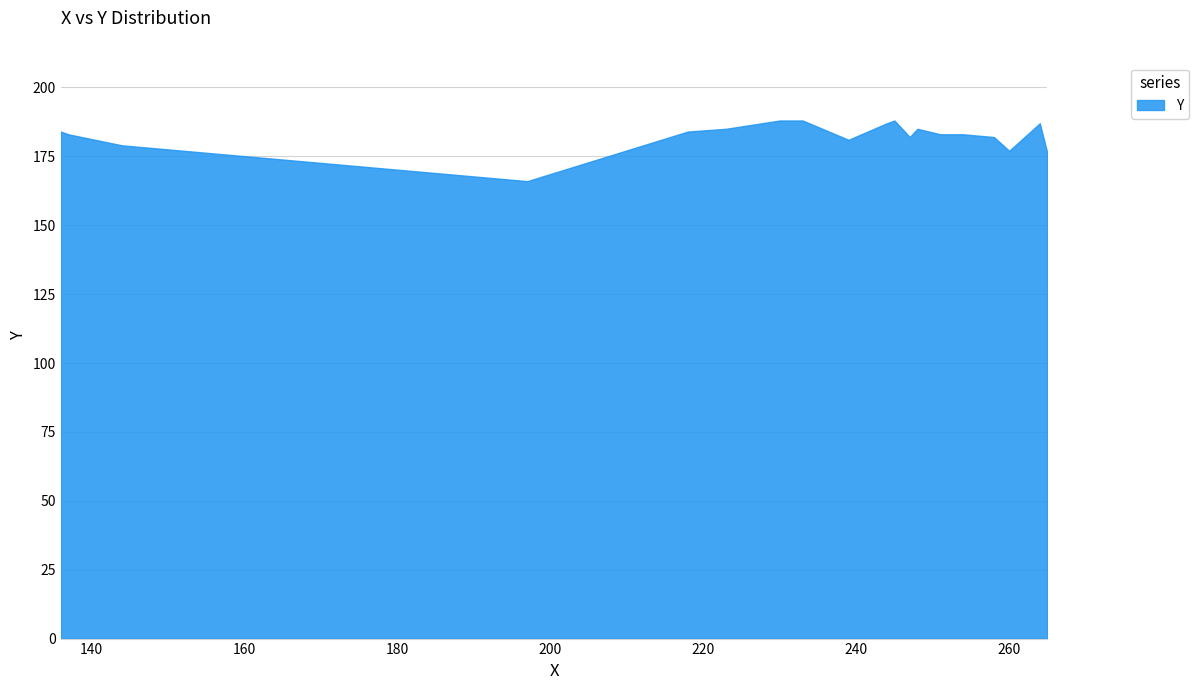

Where is the first local maximum?

245